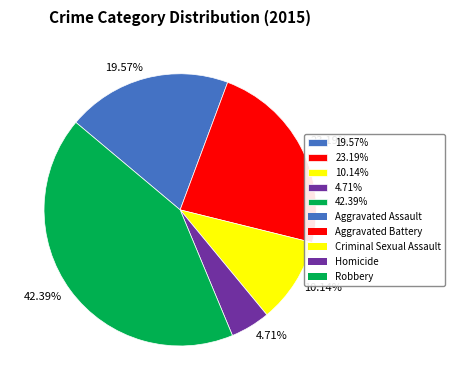

Which category has the smallest portion of the pie?

4.71%